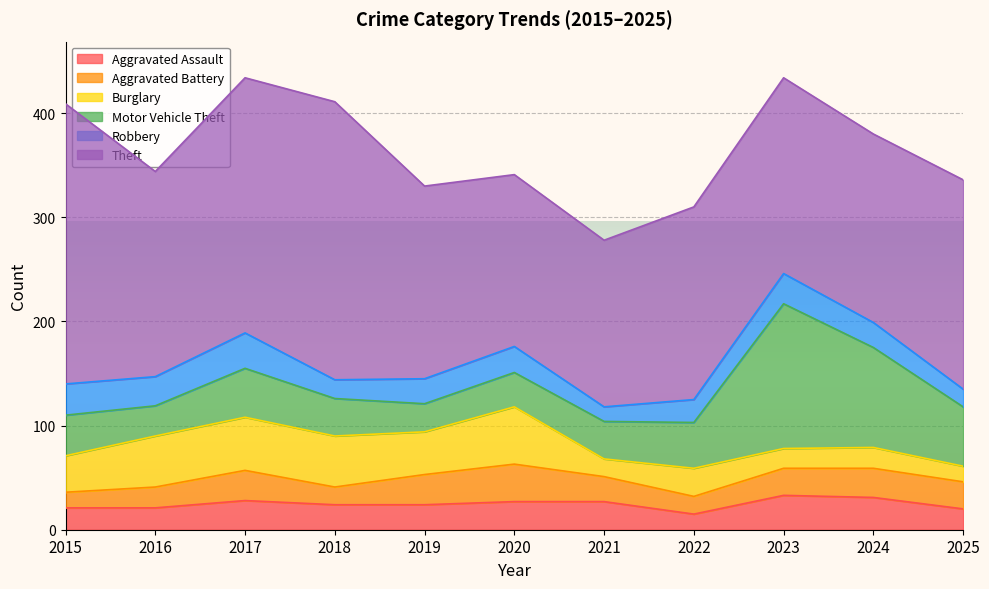

Count the number of categories in the chart.

11